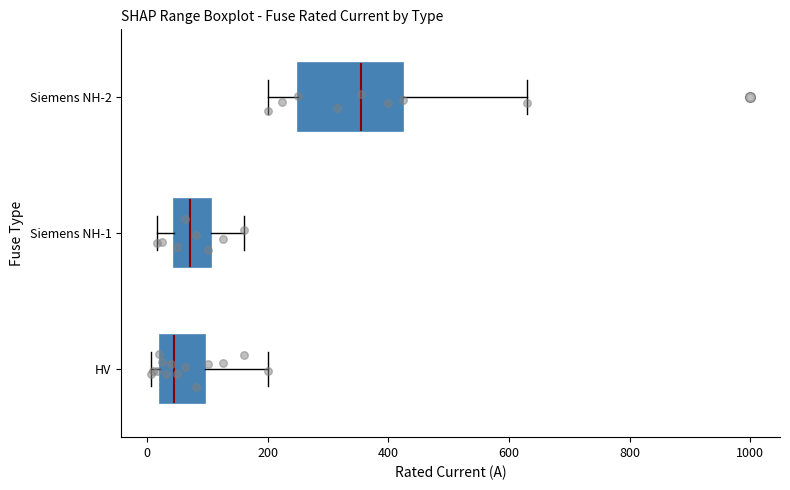

Which box's median line is the furthest to the right?

Siemens NH-2